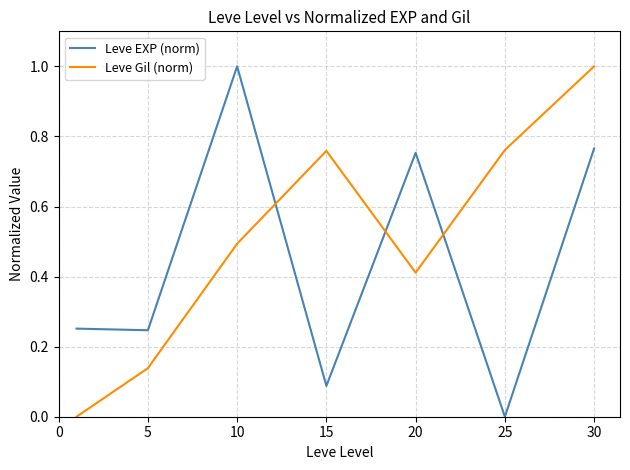

How many intersections are there between Leve Gil (norm) and Leve EXP (norm)?

3